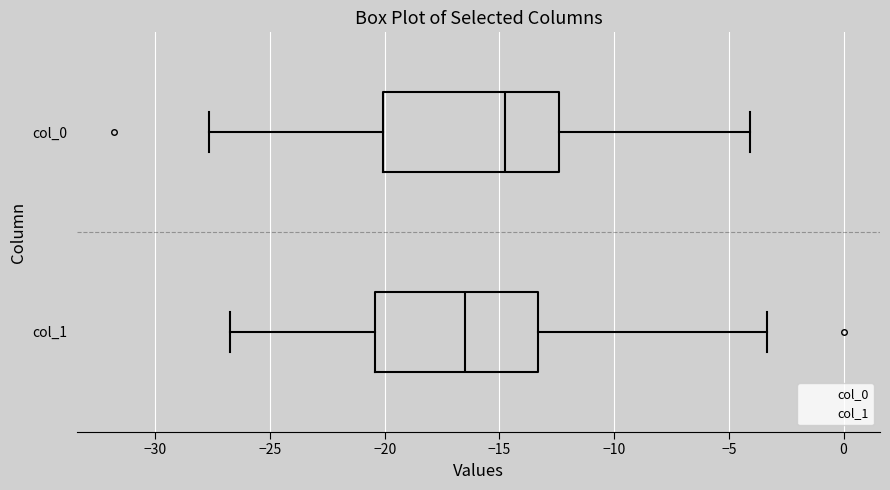

Which box has the furthest to the left median line?

col_1